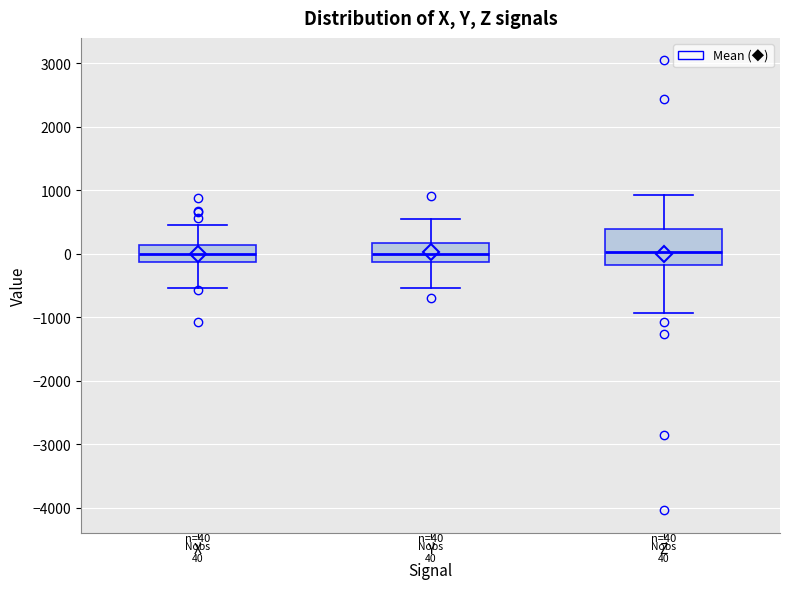

Comparing the boxes themselves (not the whiskers), which one is the tallest?

Z